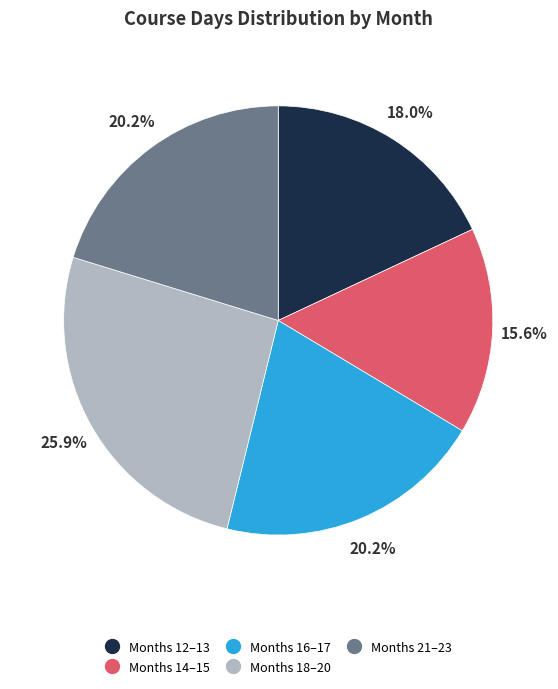

How many slices are in this pie chart?

5